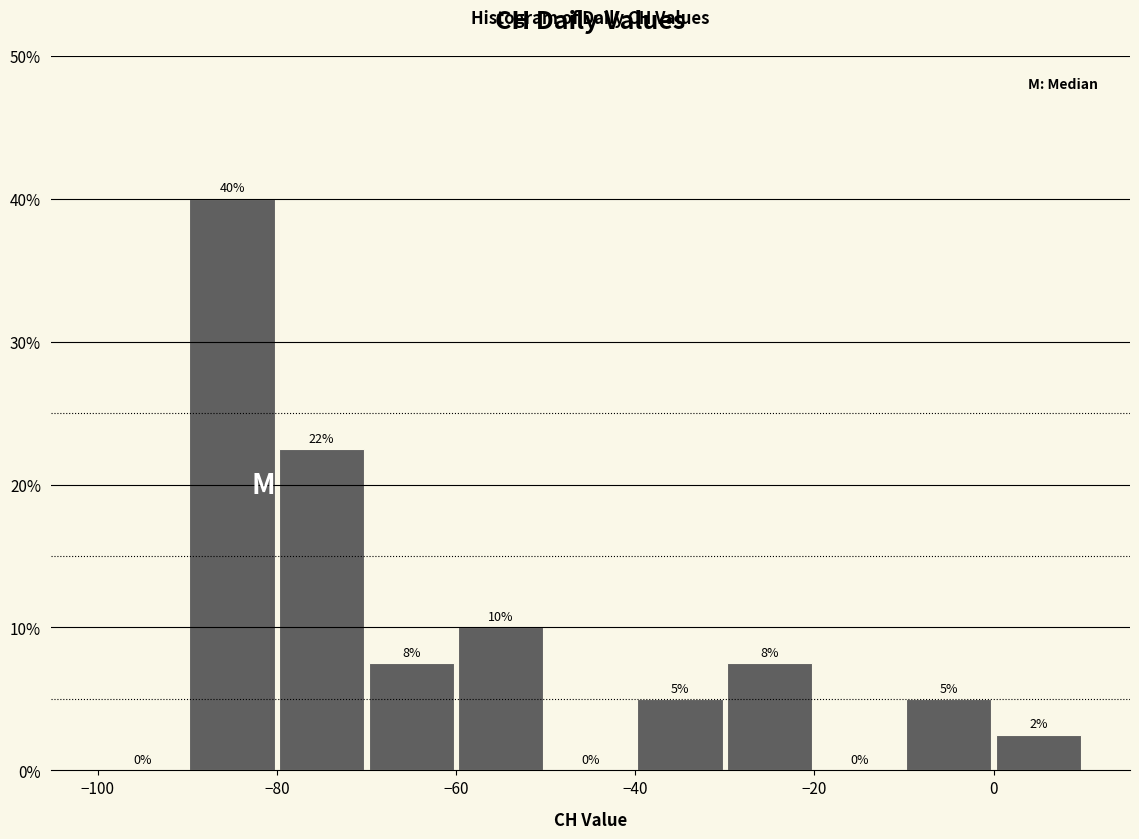

Over which range of the x-axis is the bar tallest?

-90 to -80